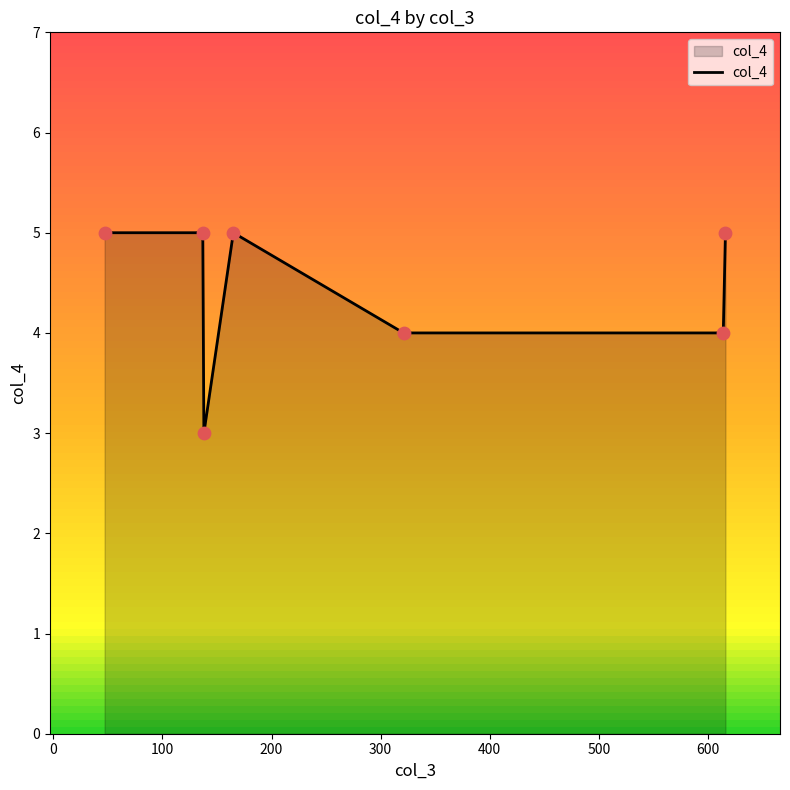

What is the average value?

4